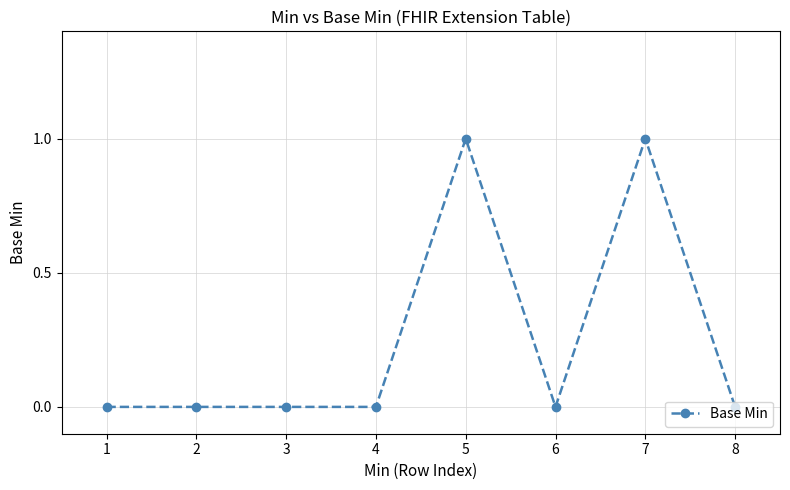

What is the value of the 7th point from the left?

1